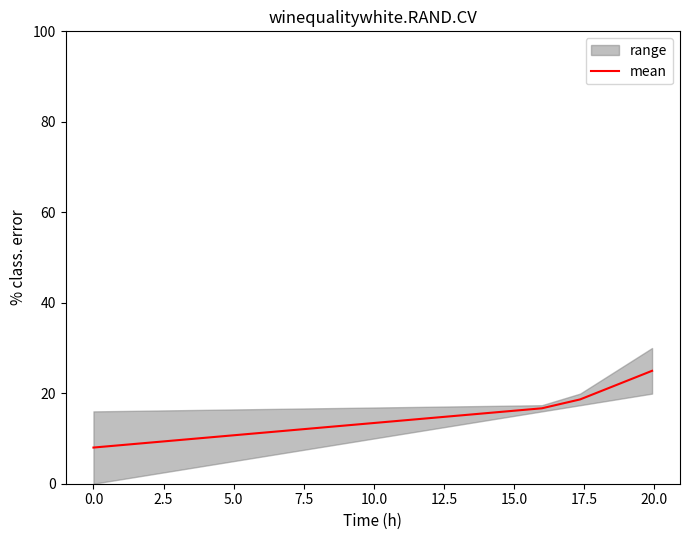

True or false: there are more than 2 points higher than both neighbors.

False